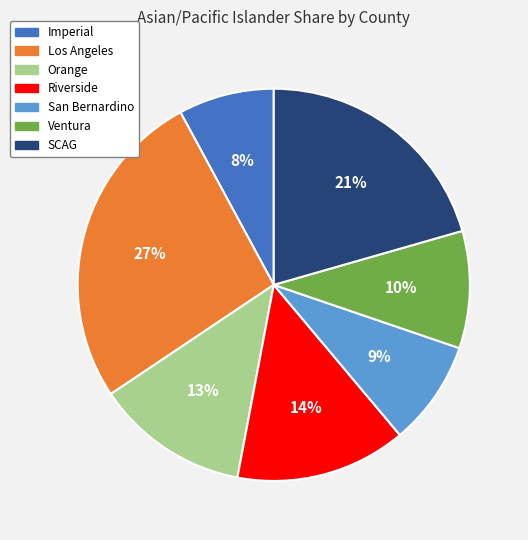

How many segments does this pie chart have?

7